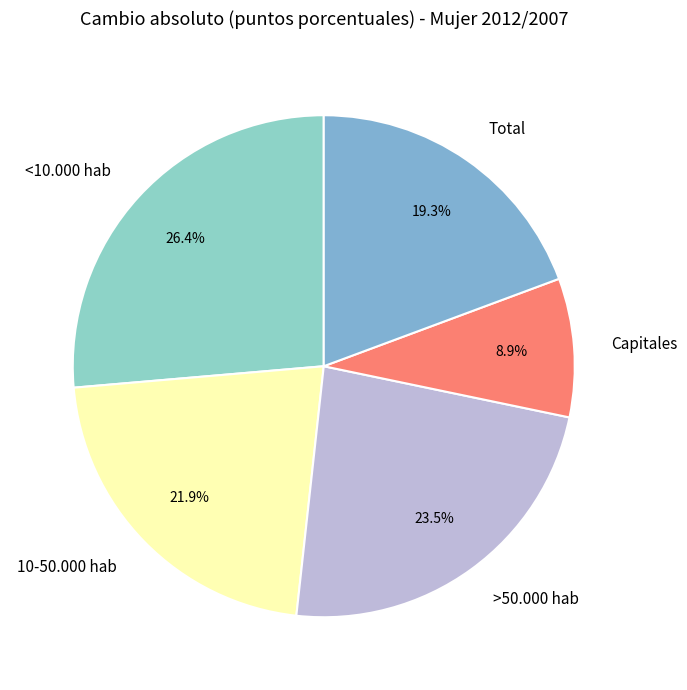

To the nearest percent, what is the average slice percentage?

20%